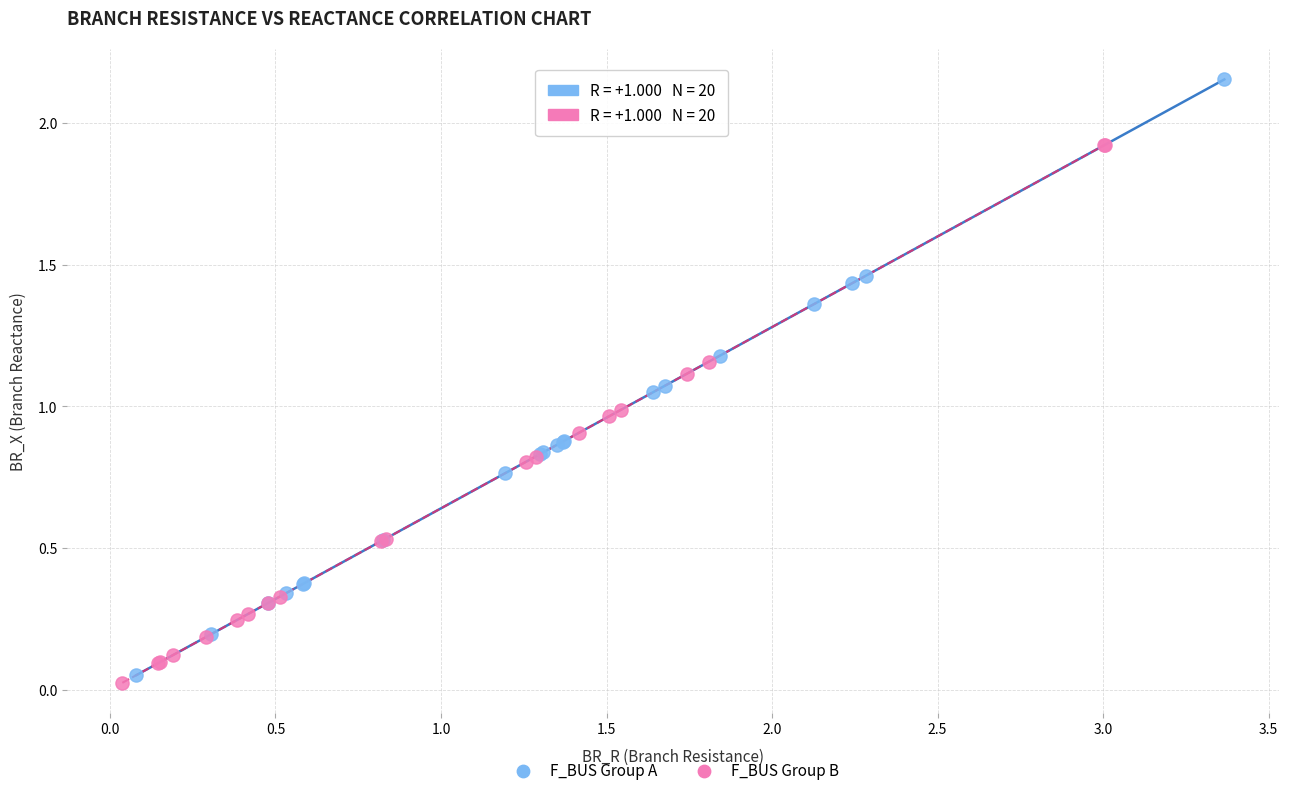

Which series has the widest spread of Y values?

F_BUS Group A